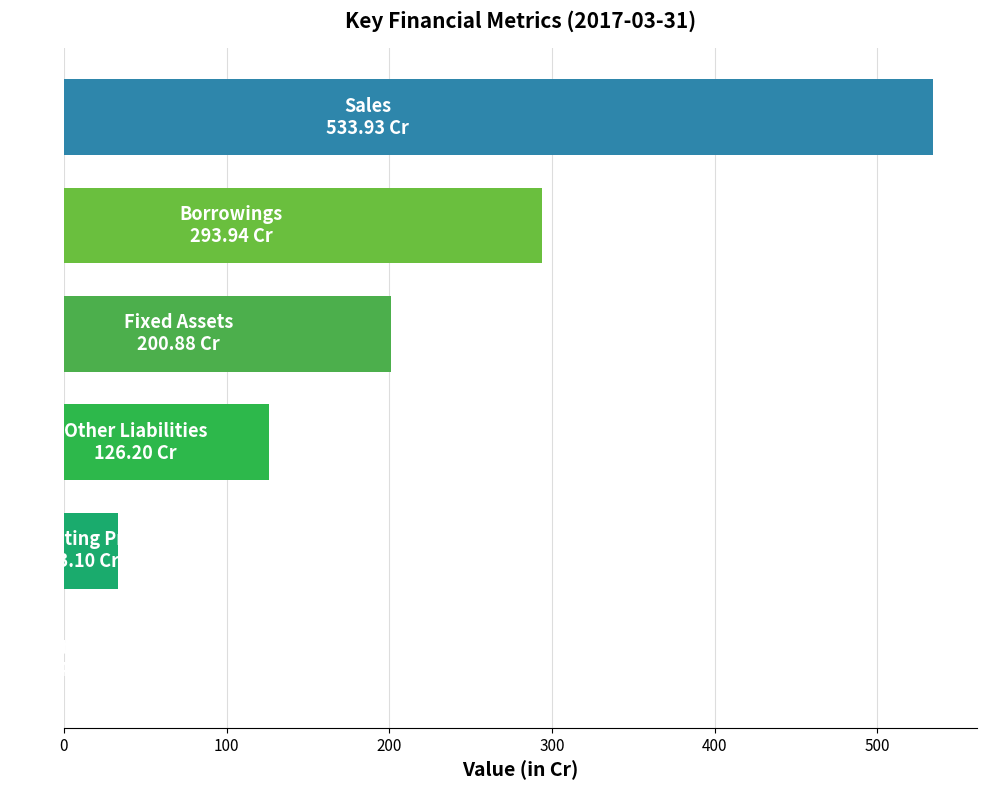

Is it true that 2017-03-31 equals -14.3 at Net Profit?

True